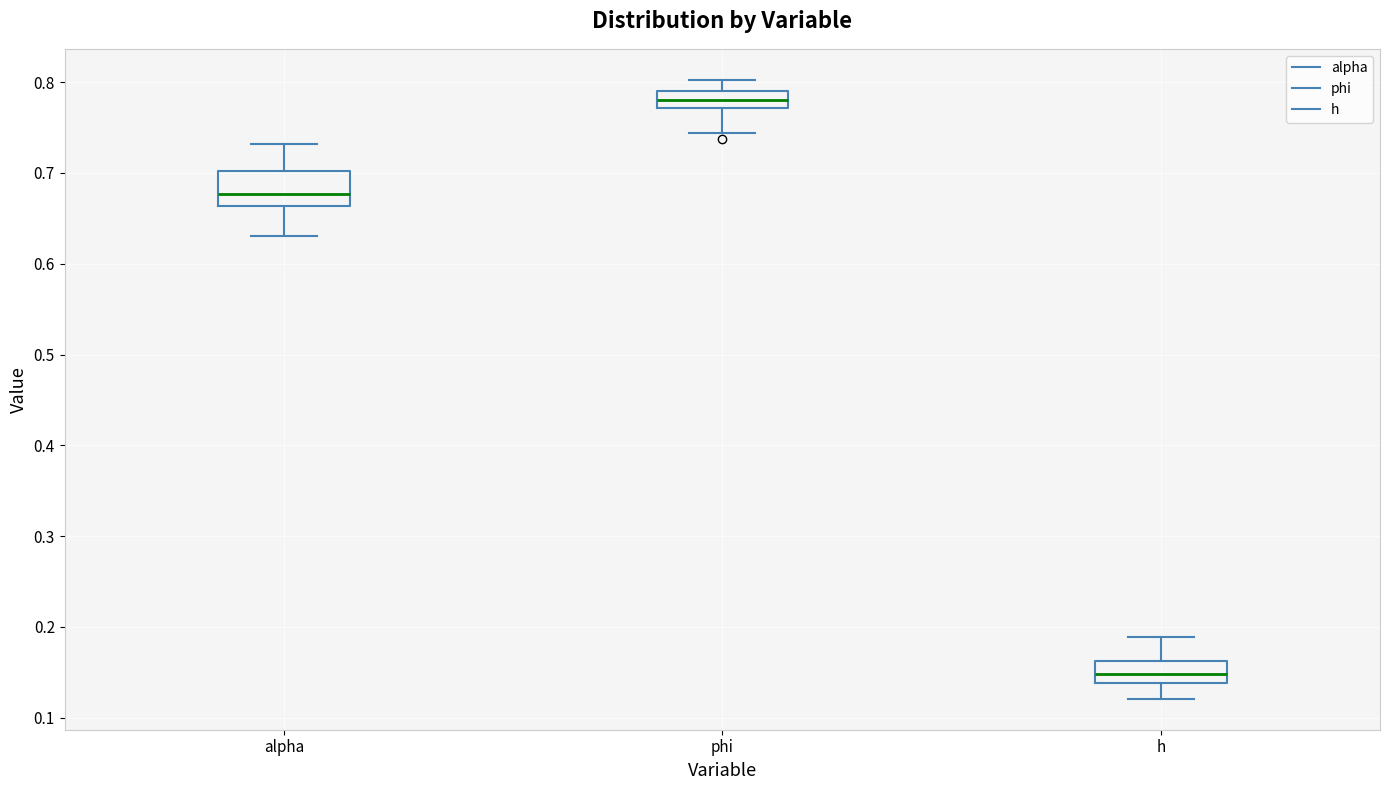

Where is the lower edge of the box for h on the y-axis? The values are not printed on the chart, so give them approximately, as read against the axis.

0.14